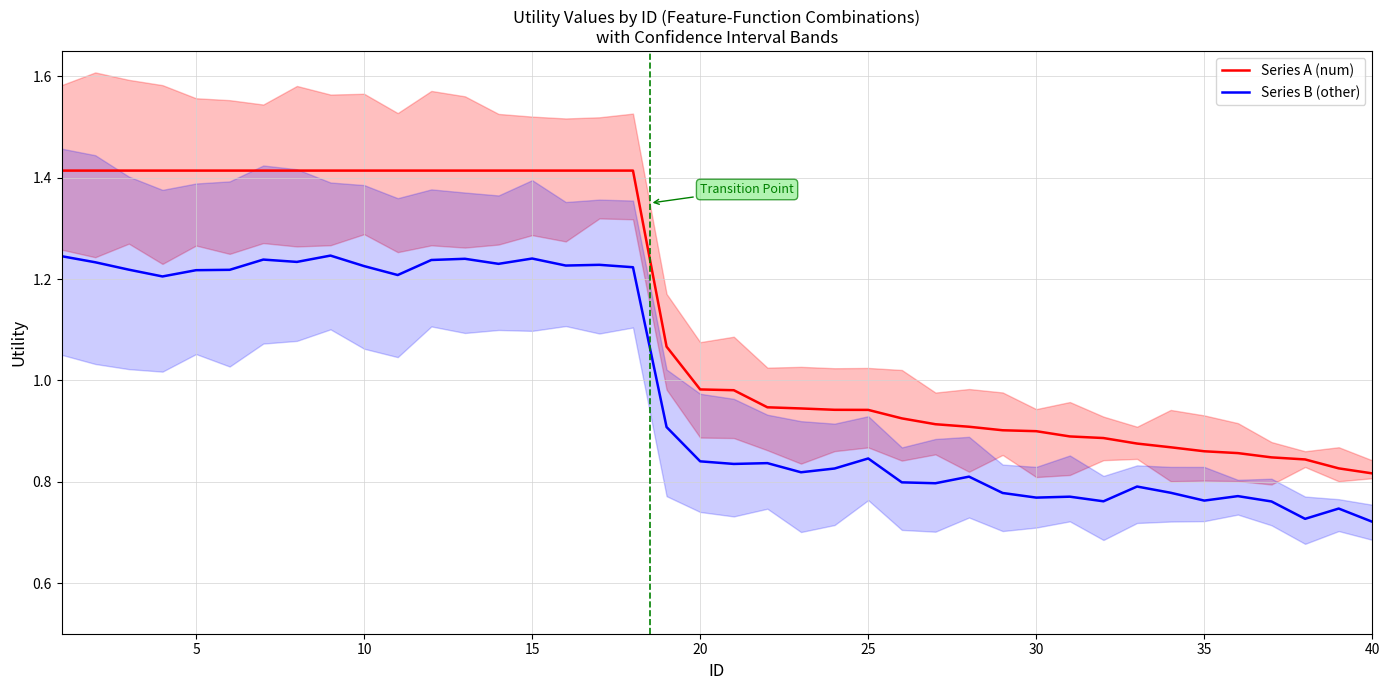

What is the maximum value for Series B (other)?

1.2